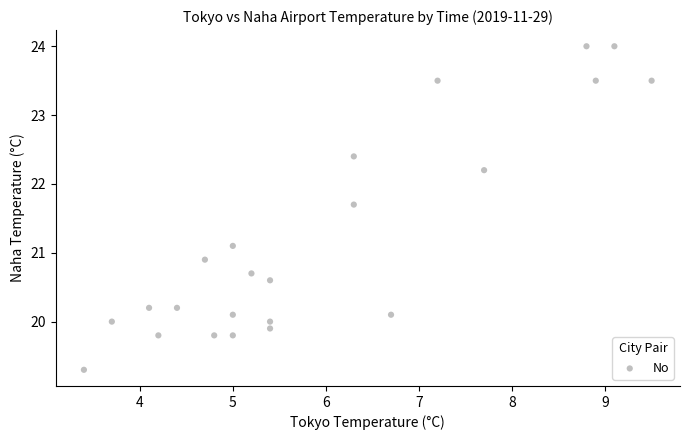

What is the range of Y values (max minus min)?

4.7